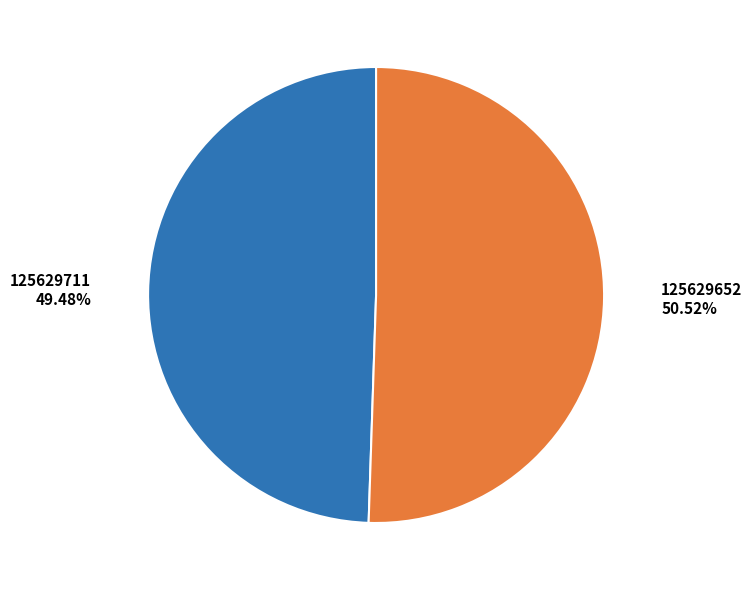

Rank the categories by value from lowest to highest.

125629711, 125629652